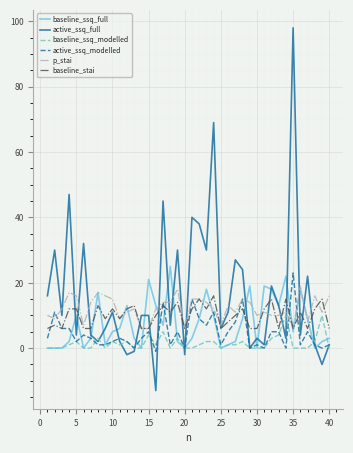

Is this an area chart (filled region under the line)?

No